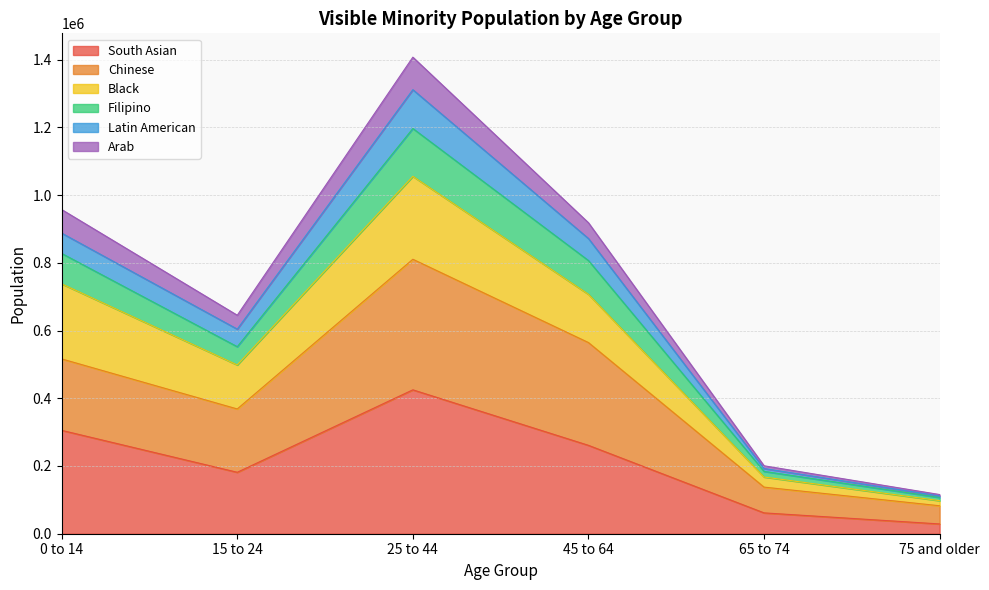

Which category has the highest value across all series?

25 to 44